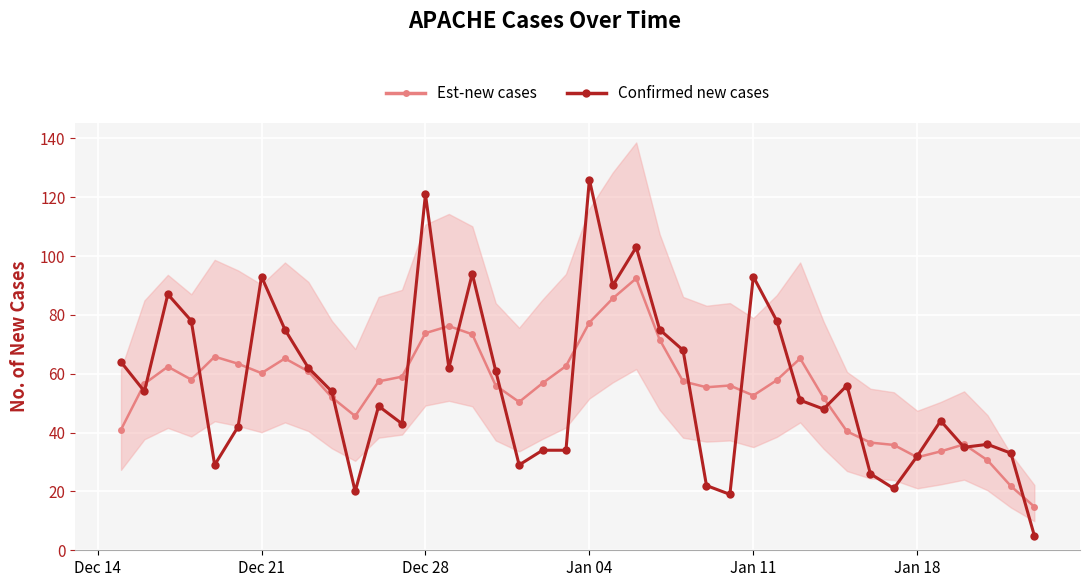

At which label does Confirmed new cases reach its peak?

Jan 04